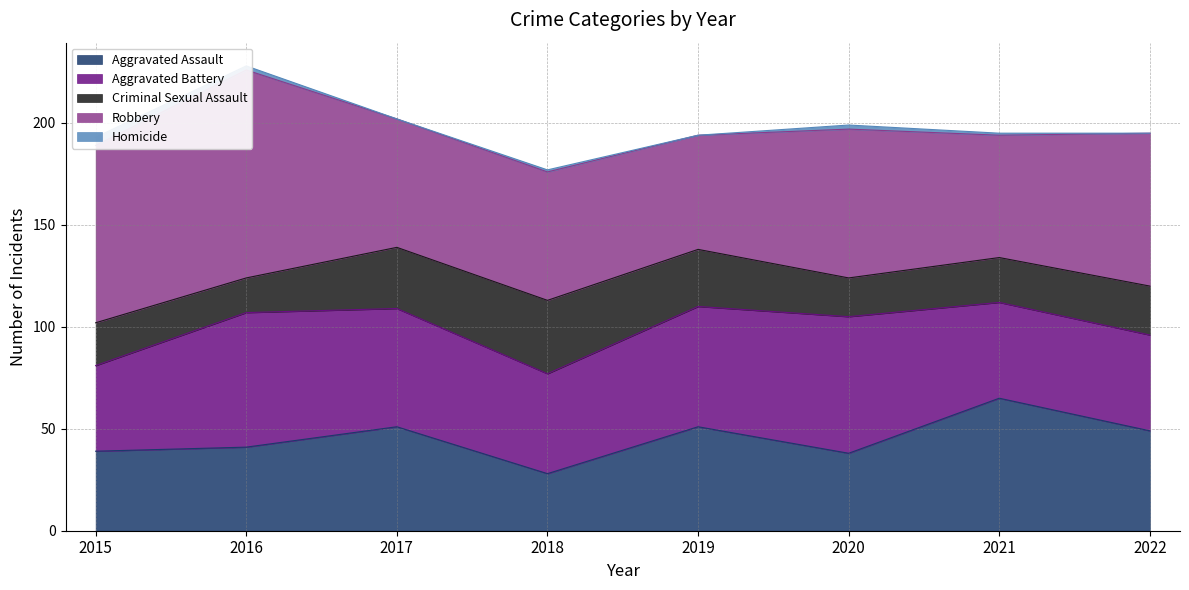

Rank the series by their maximum value, from lowest to highest.

Homicide, Criminal Sexual Assault, Aggravated Assault, Aggravated Battery, Robbery